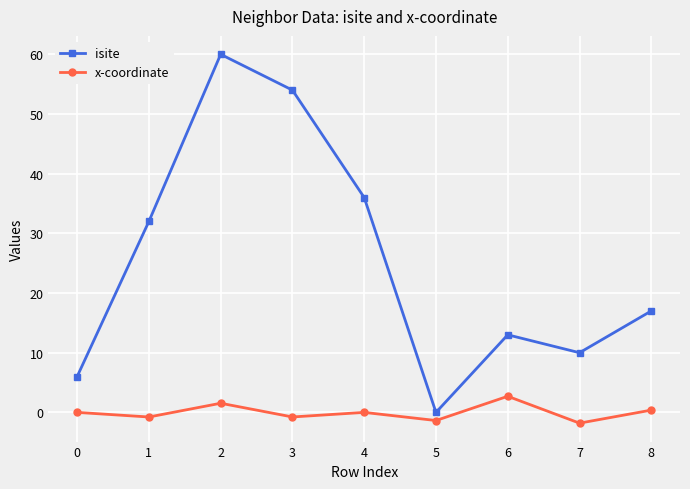

Which series has the largest range (max minus min)?

isite